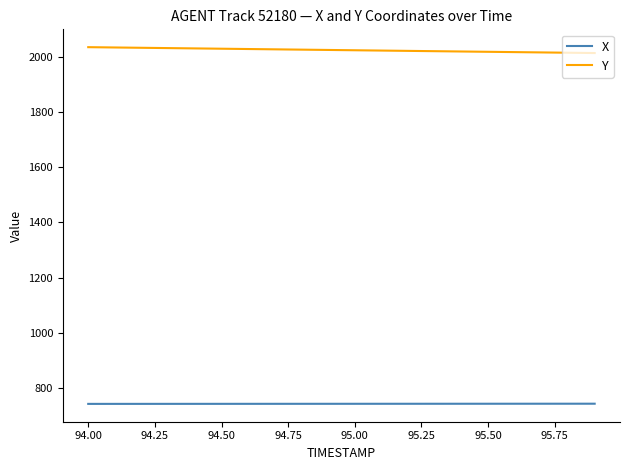

What is the minimum value shown in the chart?

742.0